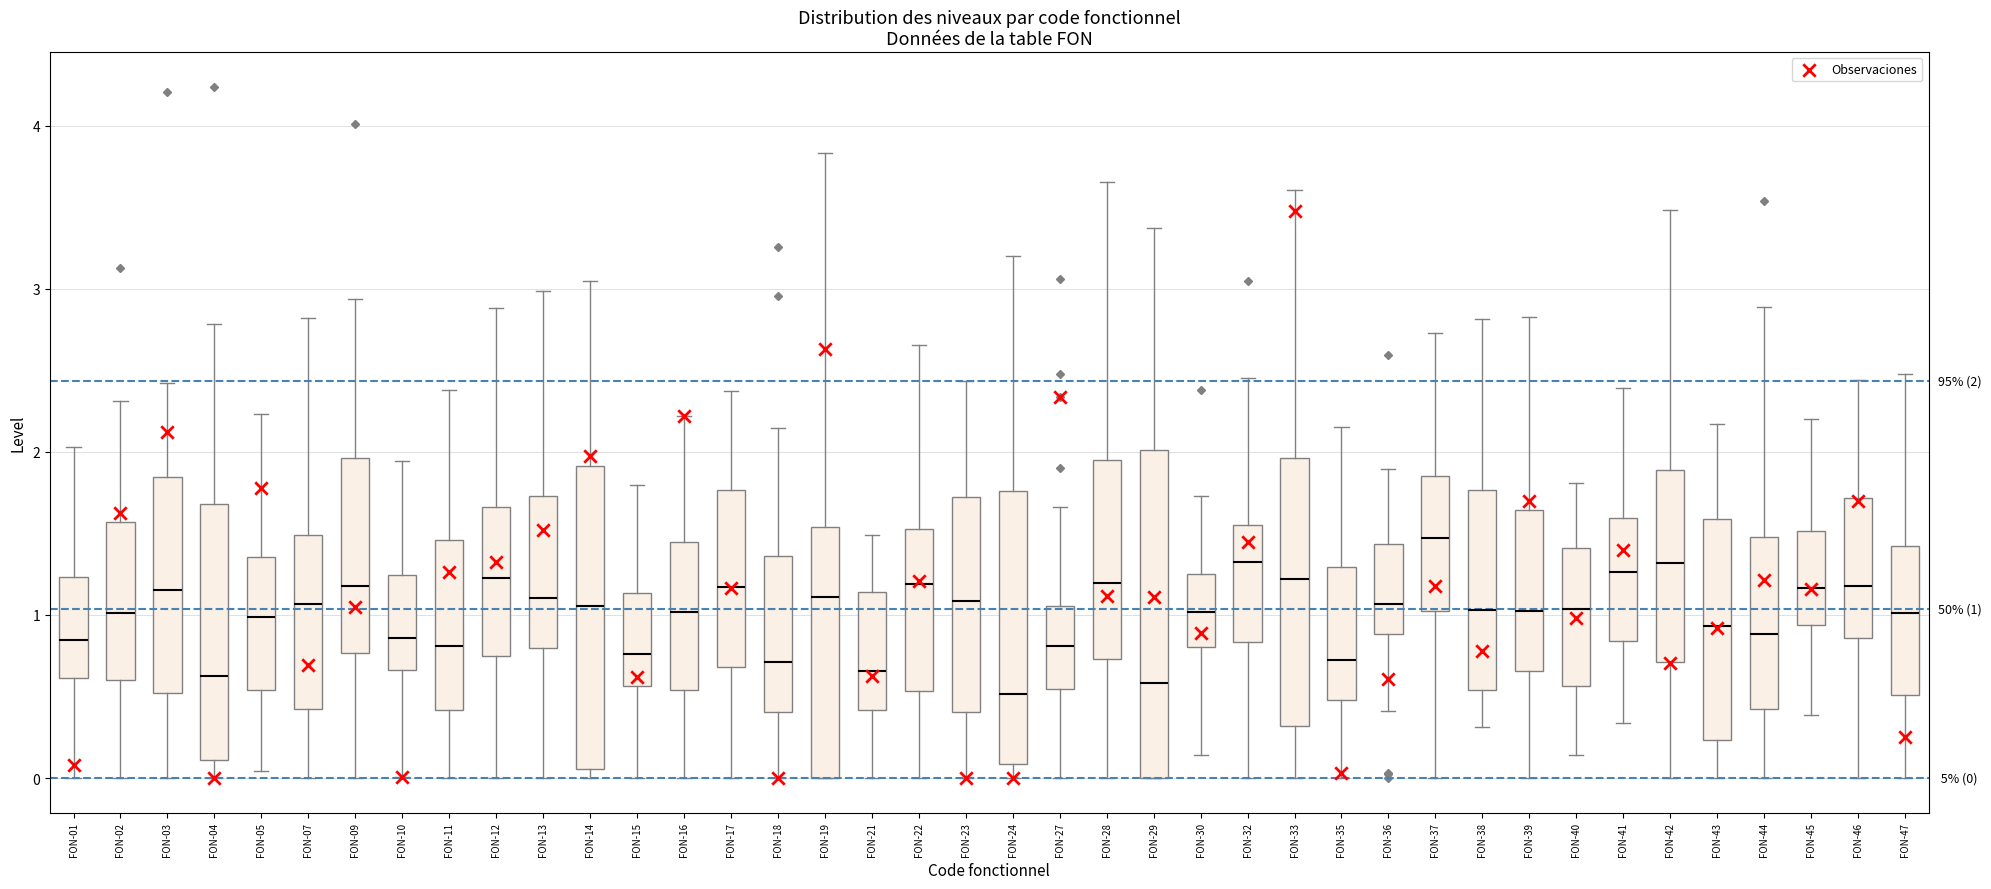

Which box has the highest median line?

FON-37